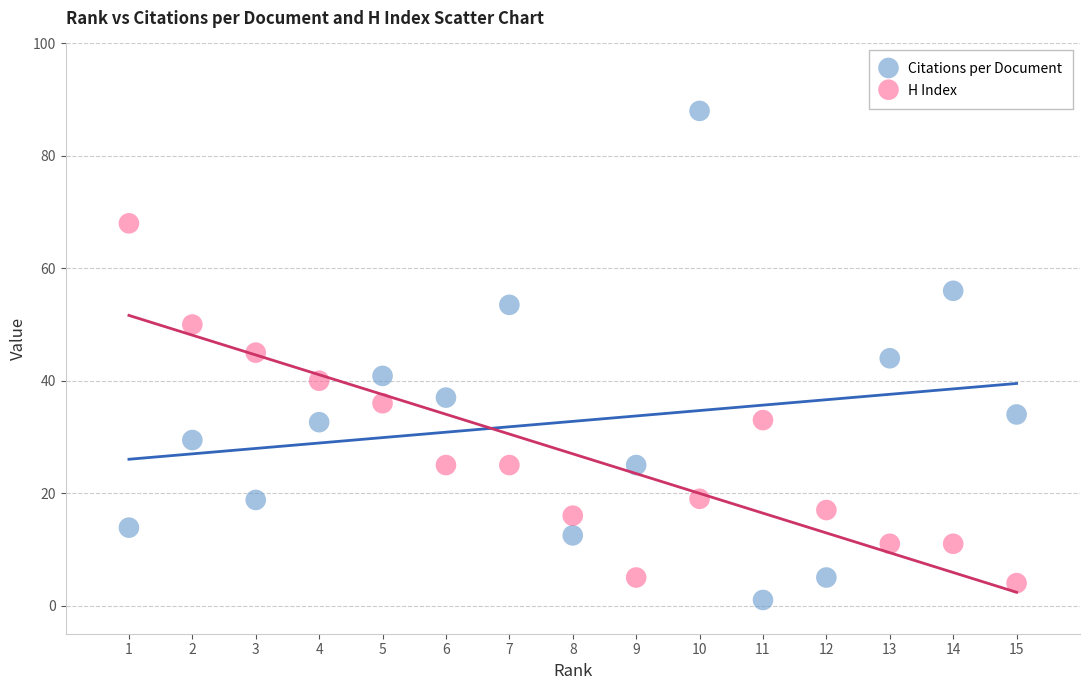

Across all data points, what is the range of Y values (max minus min)?

87.0